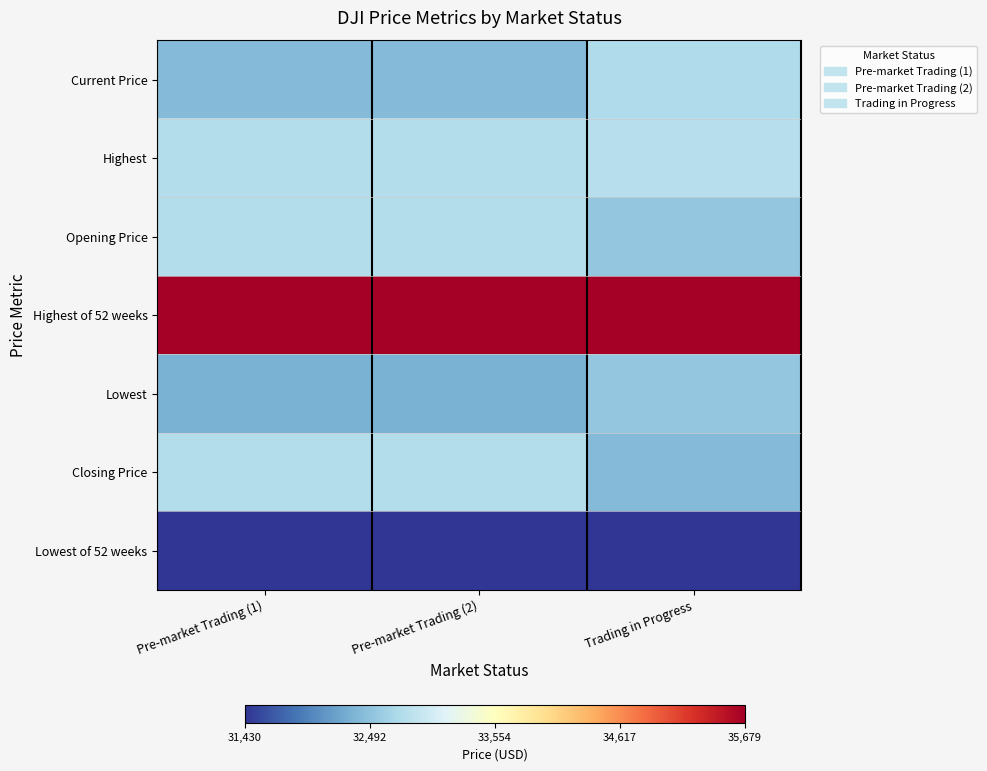

Reading left to right, extract all data points from this chart.

Current Price: Pre-market Trading (1)=32417.6	Pre-market Trading (2)=32417.6	Trading in Progress=32745.3
Highest: Pre-market Trading (1)=32787.6	Pre-market Trading (2)=32787.6	Trading in Progress=32802.4
Opening Price: Pre-market Trading (1)=32782.4	Pre-market Trading (2)=32782.4	Trading in Progress=32537.5
Highest of 52 weeks: Pre-market Trading (1)=35679.1	Pre-market Trading (2)=35679.1	Trading in Progress=35679.1
Lowest: Pre-market Trading (1)=32327.2	Pre-market Trading (2)=32327.2	Trading in Progress=32537.5
Closing Price: Pre-market Trading (1)=32784.3	Pre-market Trading (2)=32784.3	Trading in Progress=32417.6
Lowest of 52 weeks: Pre-market Trading (1)=31429.8	Pre-market Trading (2)=31429.8	Trading in Progress=31429.8